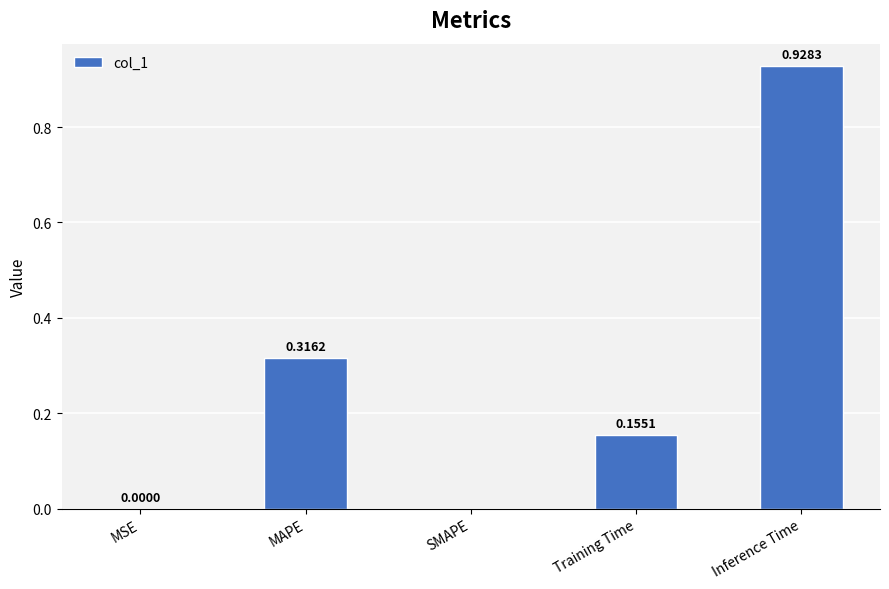

Which category has the highest value across all series?

Inference Time